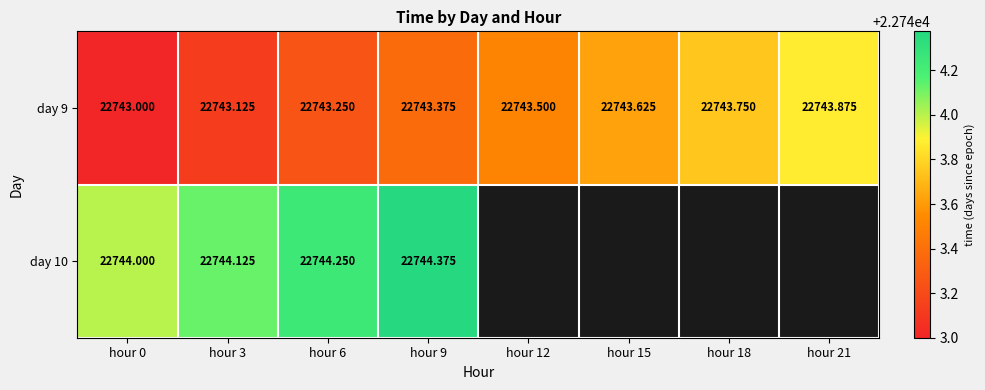

Which label corresponds to the smallest value in the chart?

hour 0